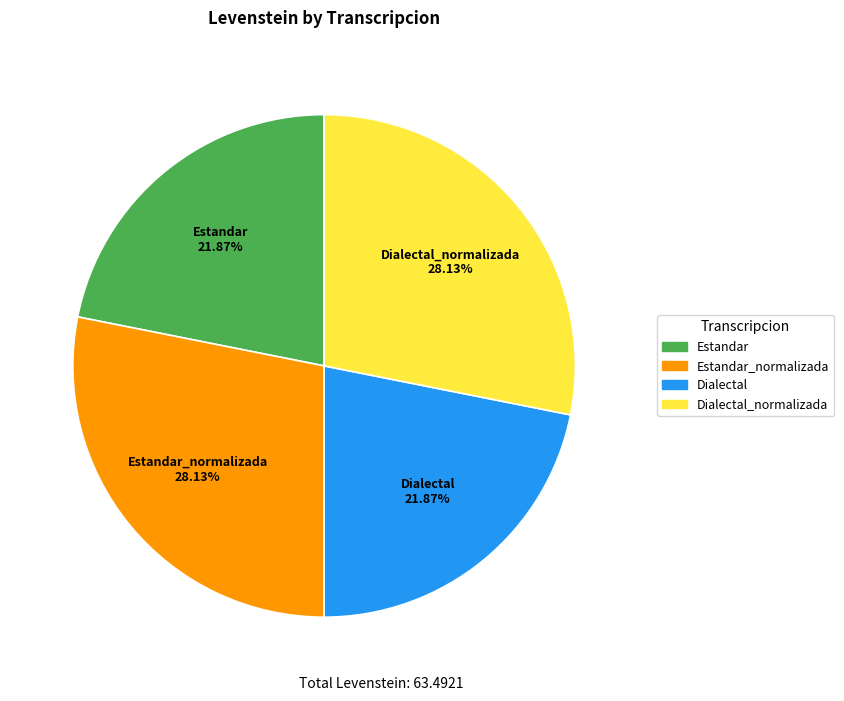

Does any single category account for the majority?

No